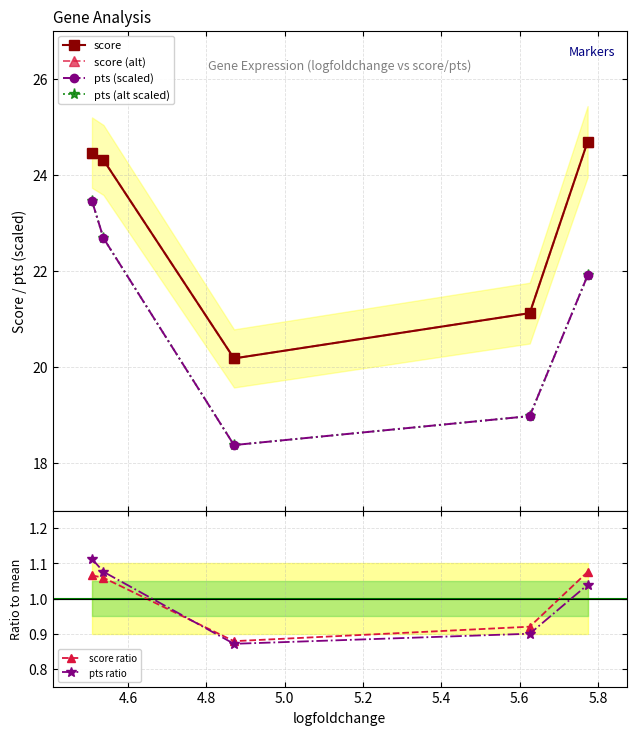

True or false: pts ratio has more than 1 points higher than both neighbors.

False